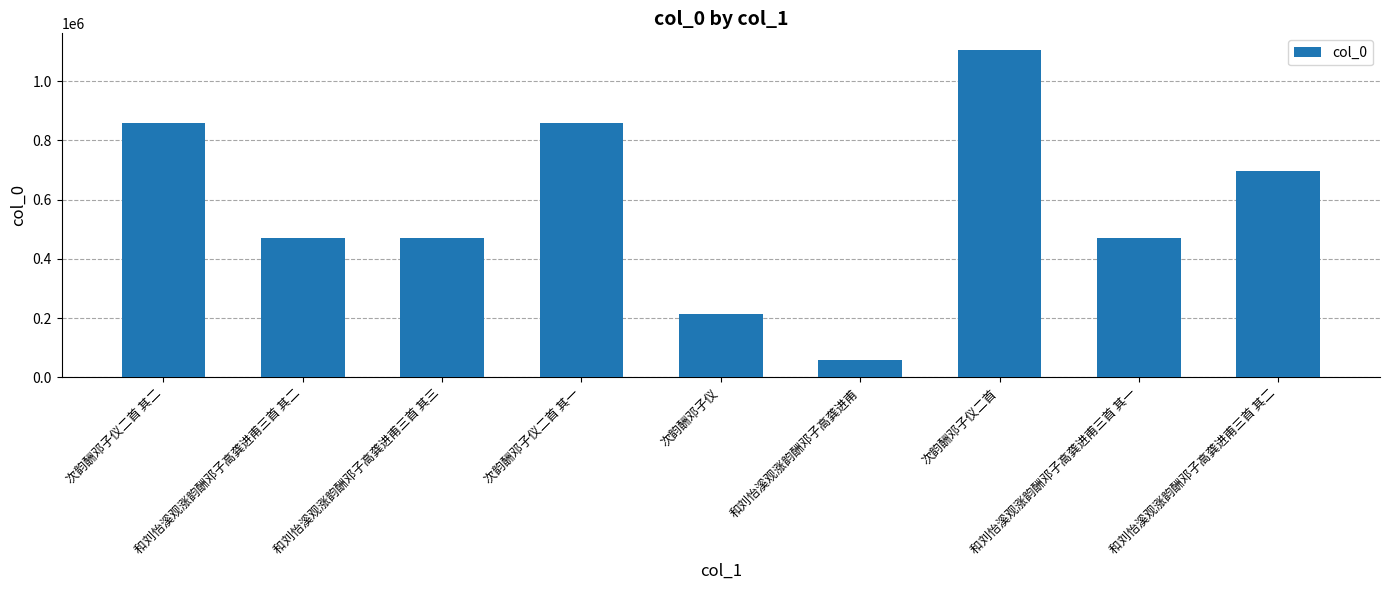

Reading right to left, extract all data points from this chart.

697986	471795	1106091	59371	213824	858780	471797	471796	858779